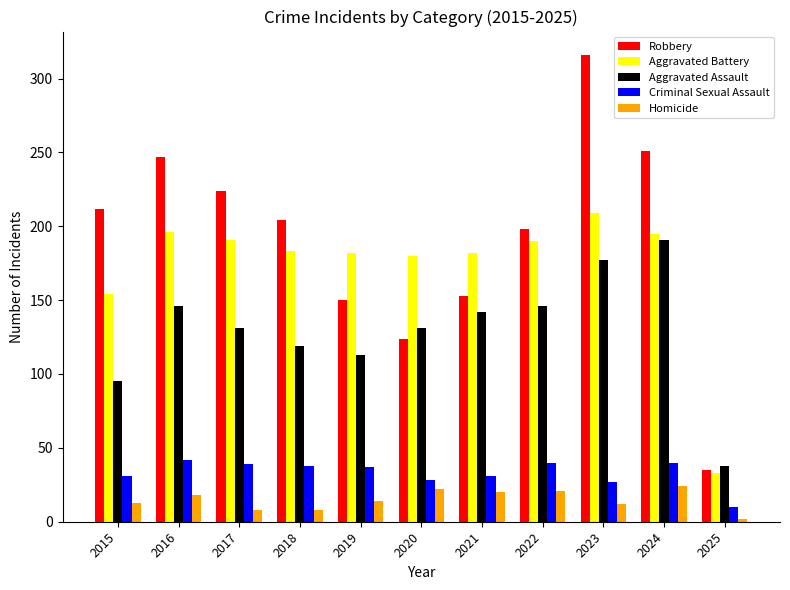

What is the greatest value displayed?

316